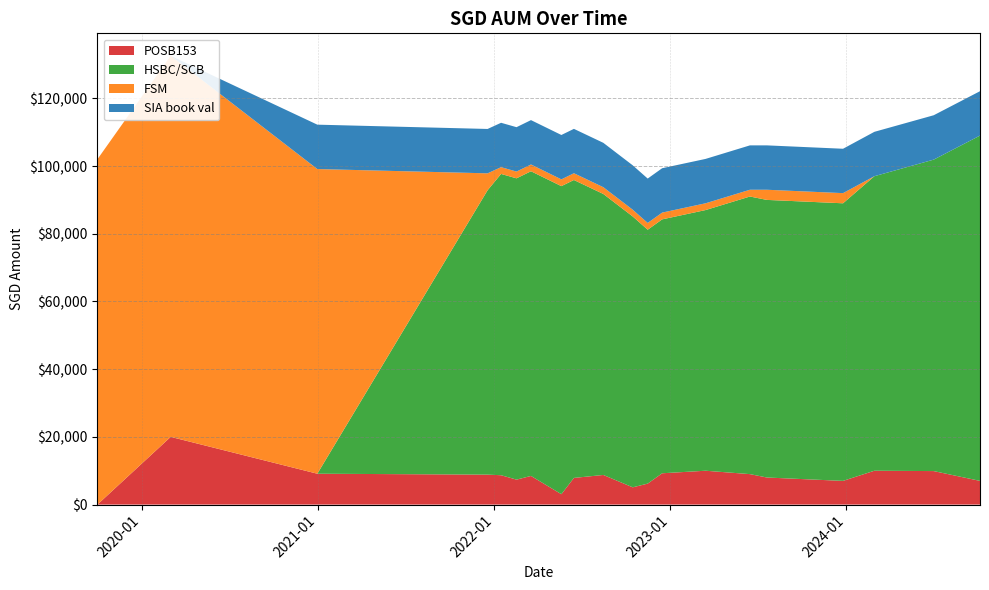

Reading left to right, transcribe all the data shown in this chart.

POSB153: 0.0	20000.0	9117.0	8848.0	8672.0	7372.0	8462.0	3067.0	7877.0	8751.0	5099.0	6195.0	9251.0	10000.0	9000.0	8000.0	7000.0	10000.0	9897.0	7000.0
HSBC/SCB: 0.0	0.0	0.0	84000.0	89000.0	89000.0	90000.0	91000.0	88000.0	83000.0	80000.0	75000.0	75000.0	77000.0	82000.0	82000.0	82000.0	87000.0	92000.0	102000.0
FSM: 102000.0	112574.0	90000.0	5000.0	2000.0	2000.0	2000.0	2000.0	2000.0	2000.0	2000.0	2000.0	2000.0	2000.0	2000.0	3000.0	3000.0	0.0	0.0	0.0
SIA book val: 0.0	0.0	13108.5	13108.5	13108.5	13108.5	13108.5	13108.5	13108.5	13108.5	13108.5	13108.5	13108.5	13108.5	13108.5	13108.5	13108.5	13108.5	13108.5	13108.5